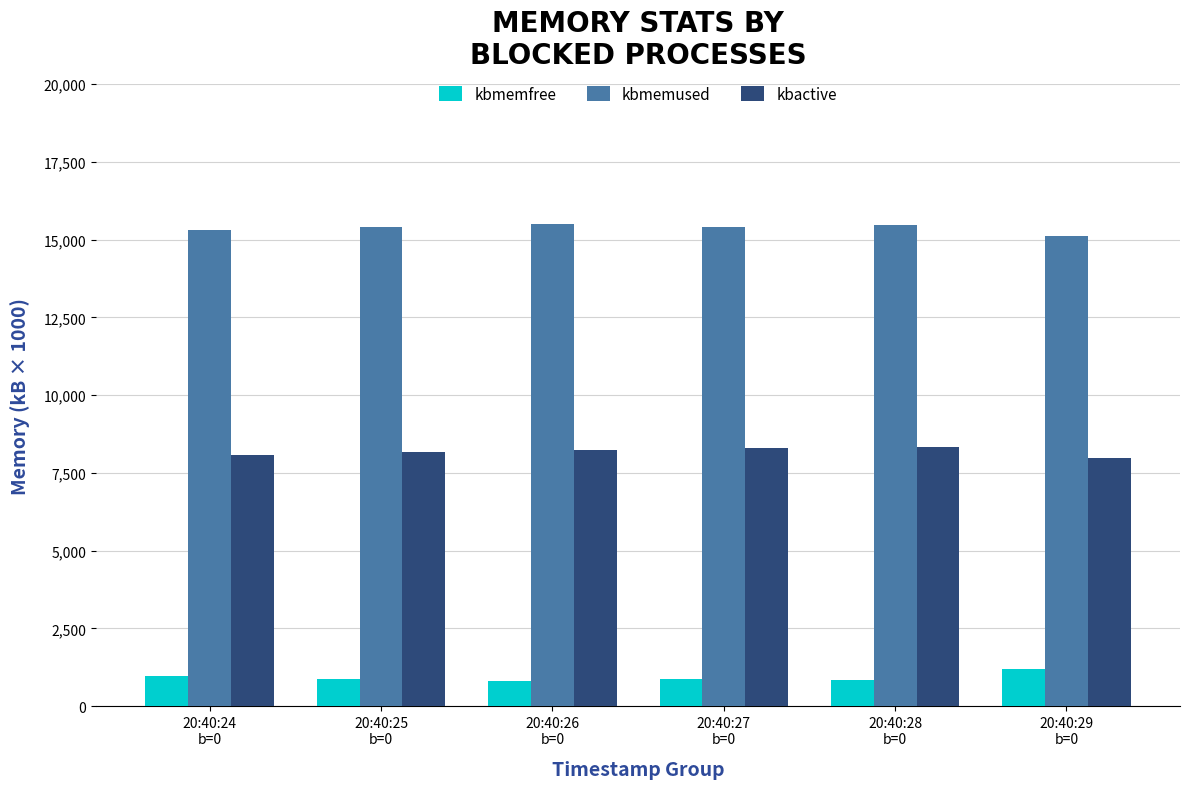

At how many categories does at least one series exceed 13254?

6